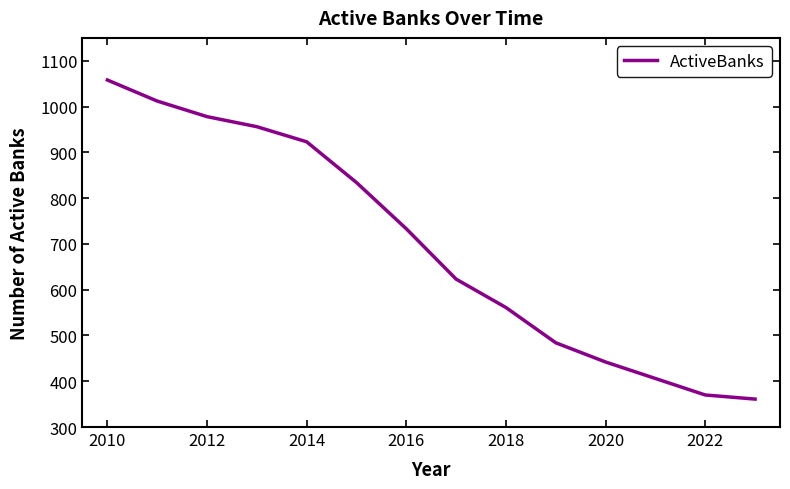

What is the minimum value shown in the chart?

361.0